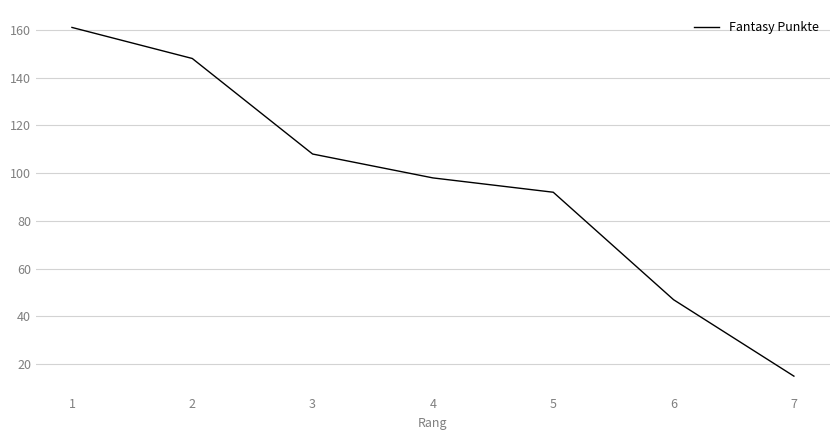

Between 4 and 7, which is larger?

4